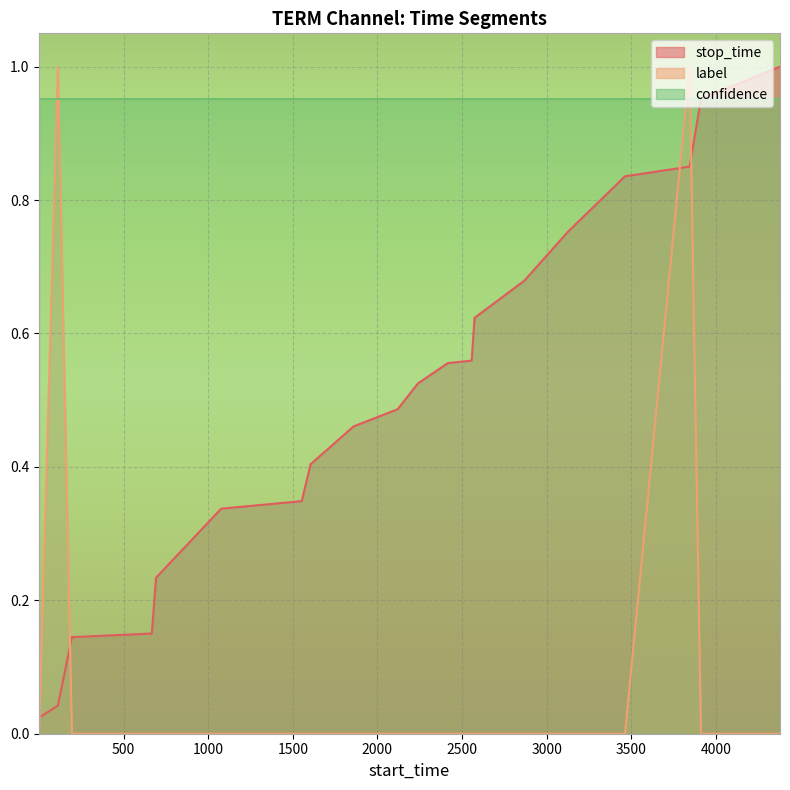

After their last crossing, which series has the higher values: label or stop_time?

stop_time